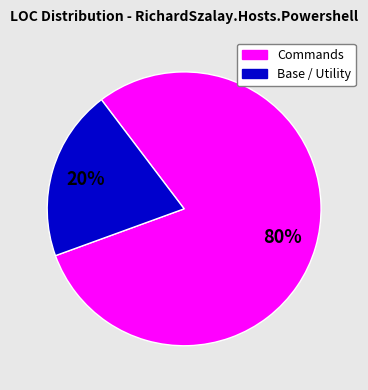

To the nearest percent, what is the average slice percentage?

50%